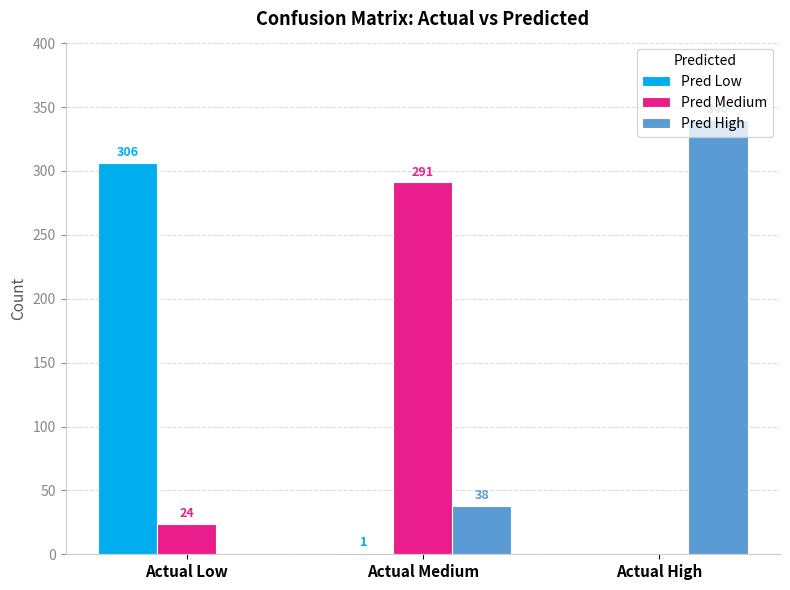

How many positive values does the Pred Medium series have?

2